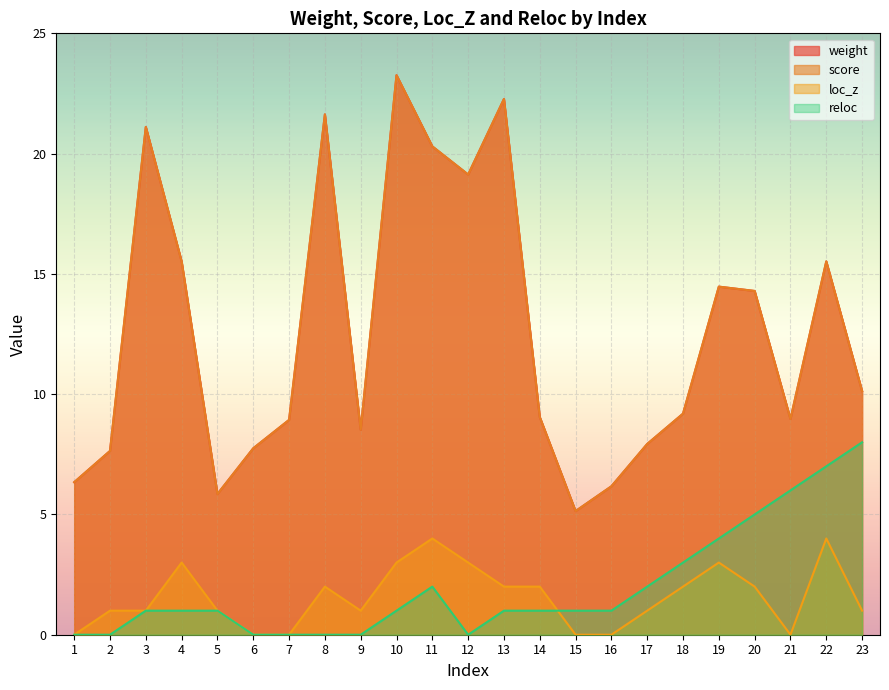

At how many categories does at least one series exceed 3?

23